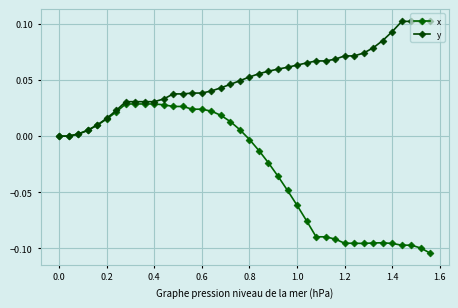

How many categories are shown in the chart?

40